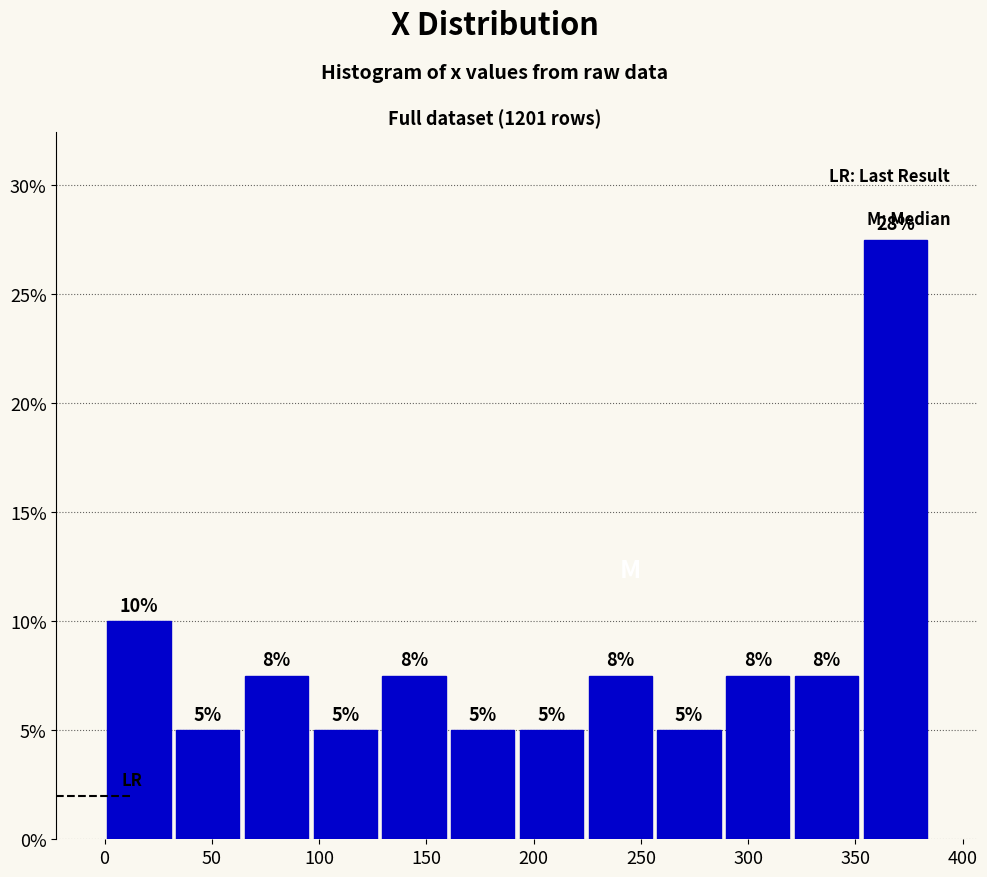

Over which range of the x-axis is the bar tallest?

355 to 385